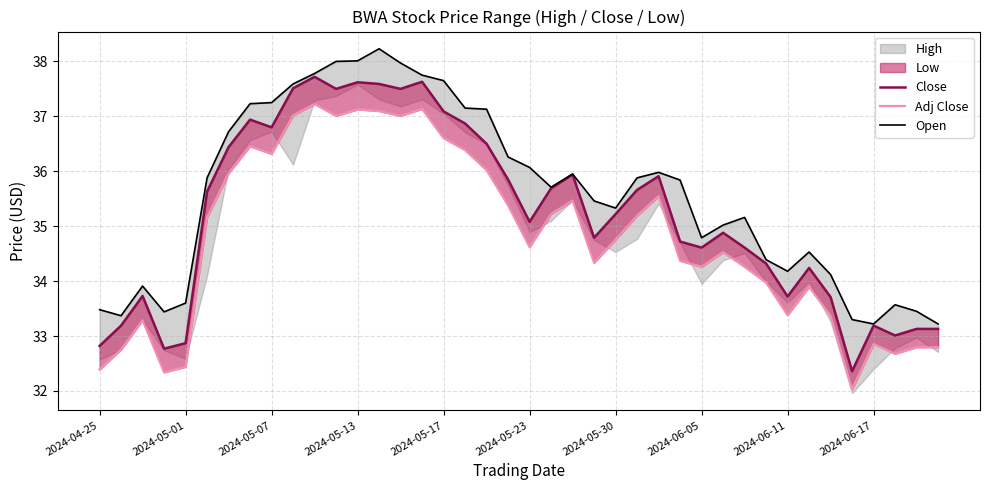

True or false: Adj Close and Open cross at least once.

False